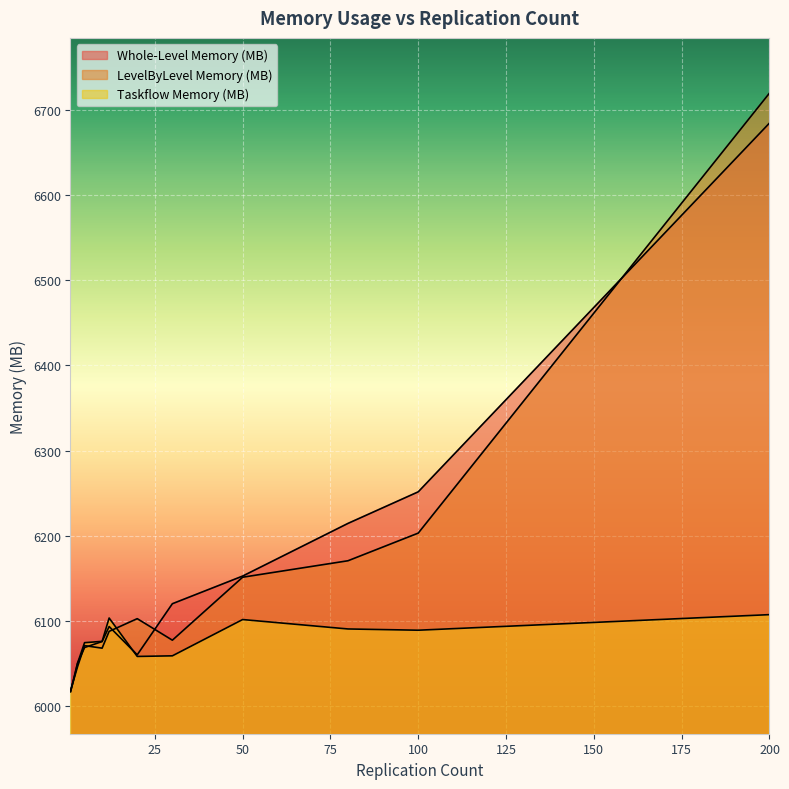

Where is Whole-Level Memory (MB) nearest to the value 6350?

100